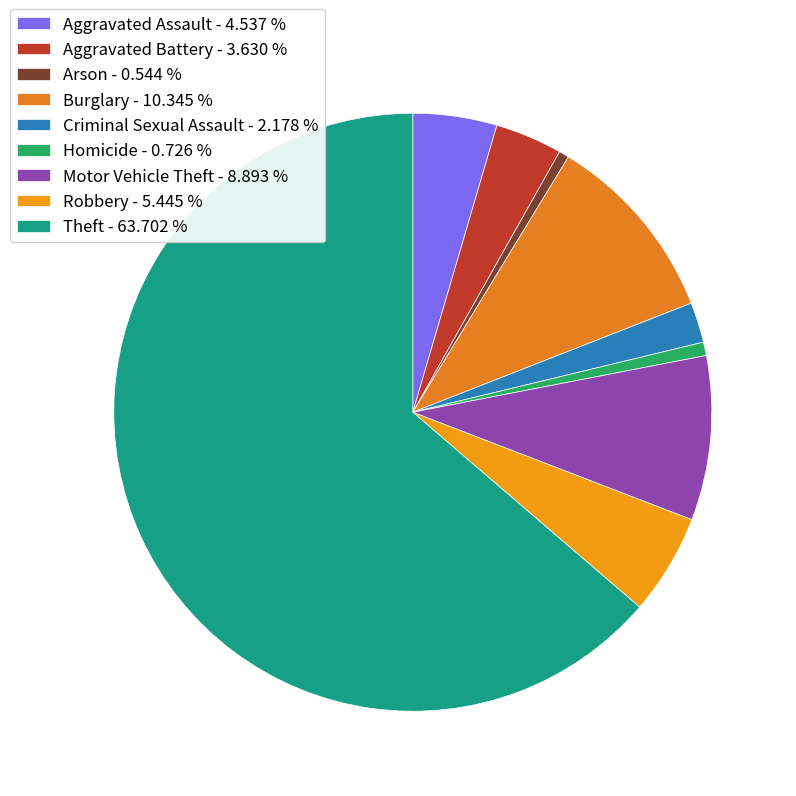

To the nearest percent, what is the difference between the Robbery and Burglary slice percentages?

5%